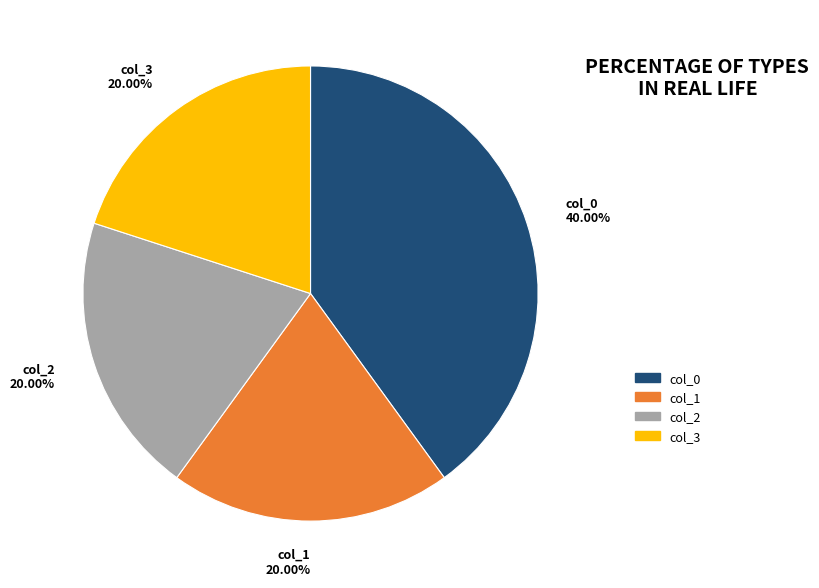

Approximately how many times larger is the value at col_1 20.00% compared to col_0 40.00%?

0.5